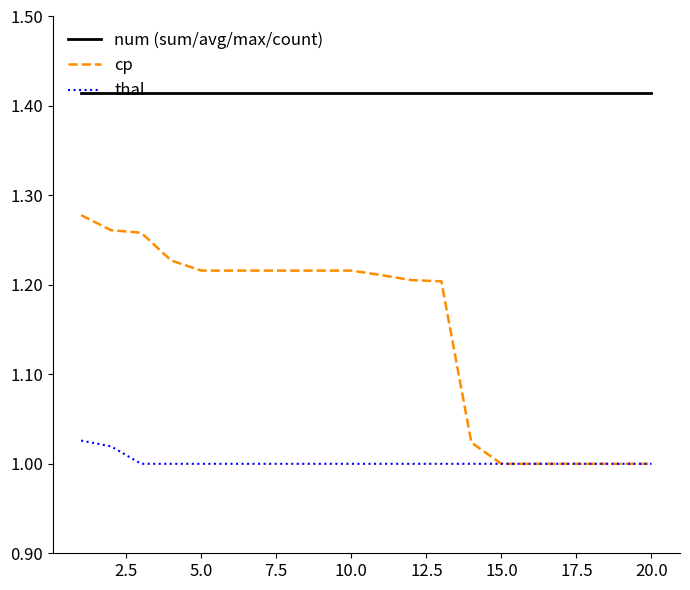

What are all the series names shown in the legend?

num (sum/avg/max/count), cp, thal